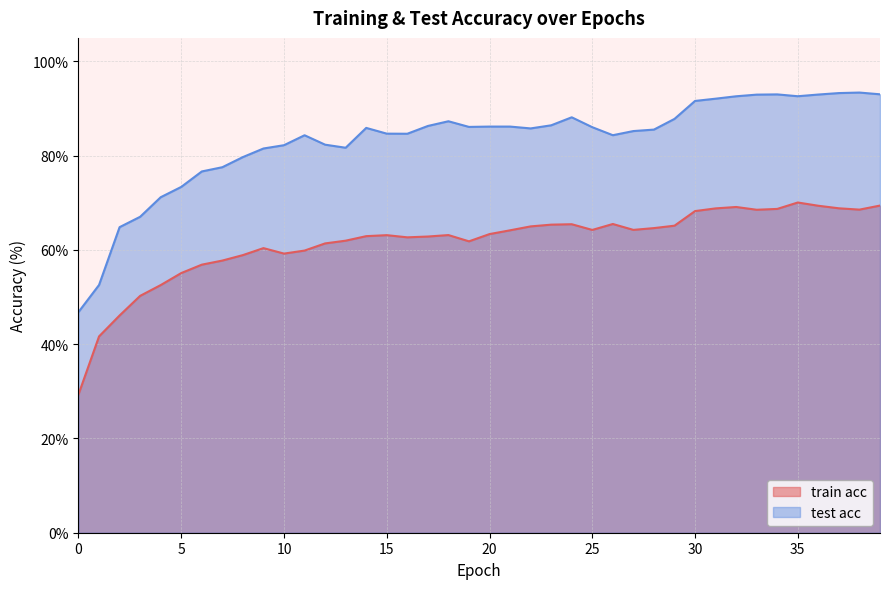

At 18, list the series in order from largest to smallest.

test acc, train acc